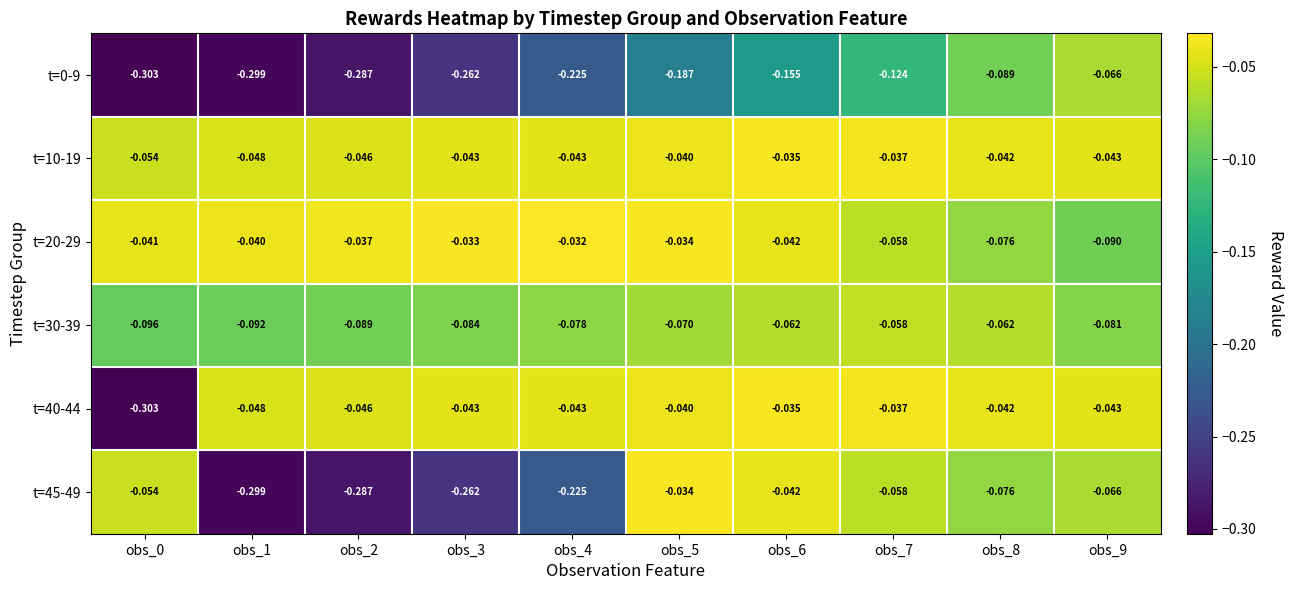

At which category is the sum across all series the highest?

obs_6